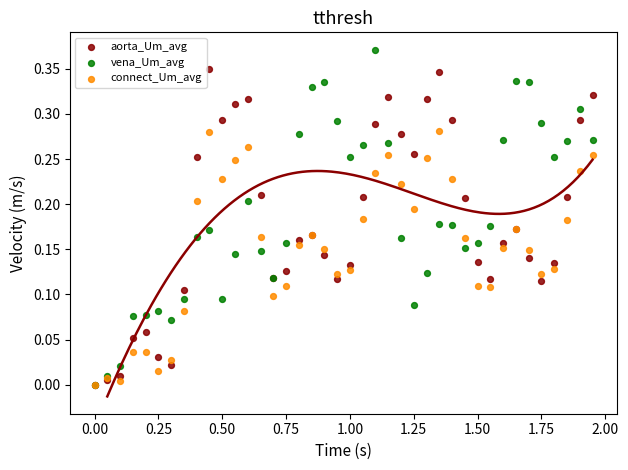

Which series has the widest spread of Y values?

vena_Um_avg